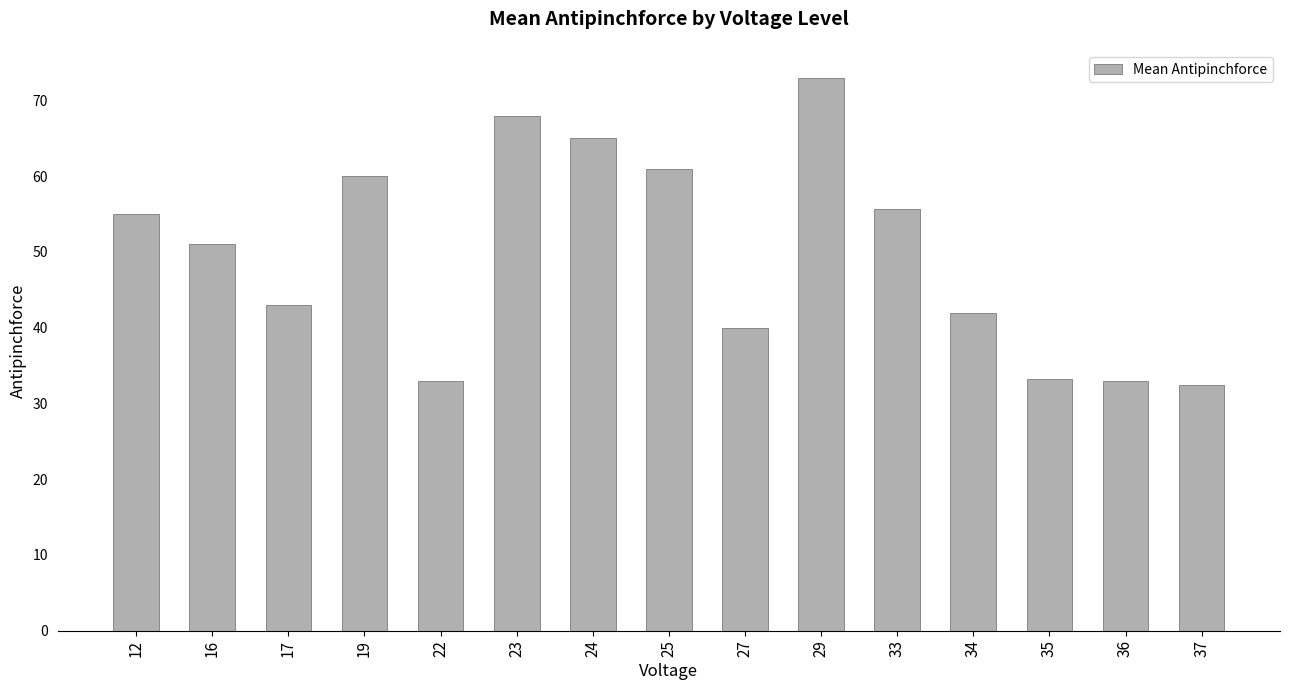

Which label corresponds to the largest value in the chart?

29